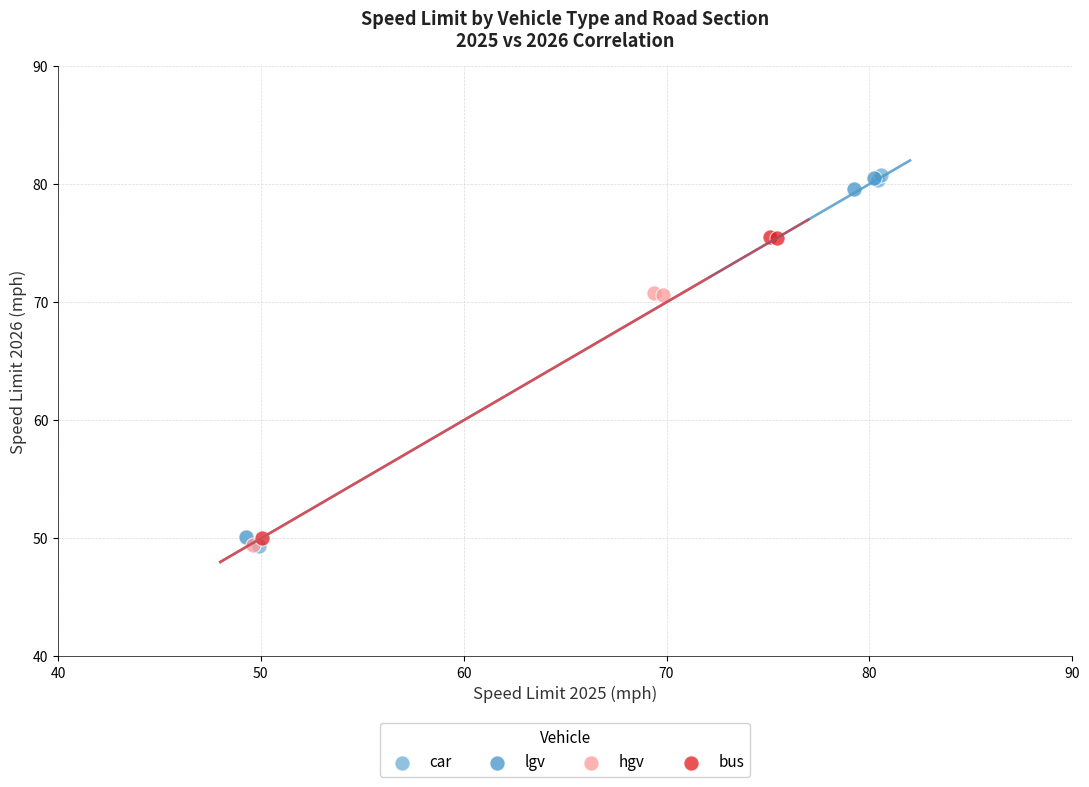

Which series has the widest spread of Y values?

car